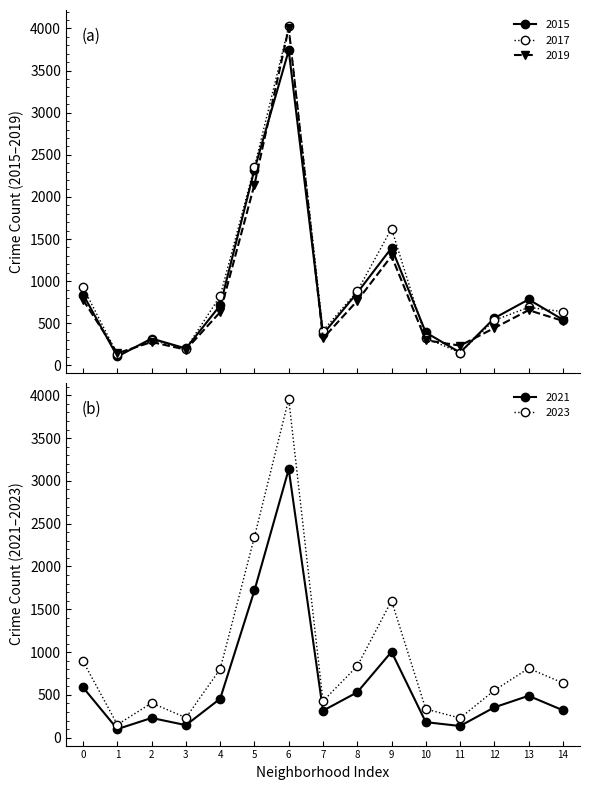

What is the minimum value for 2017?

132